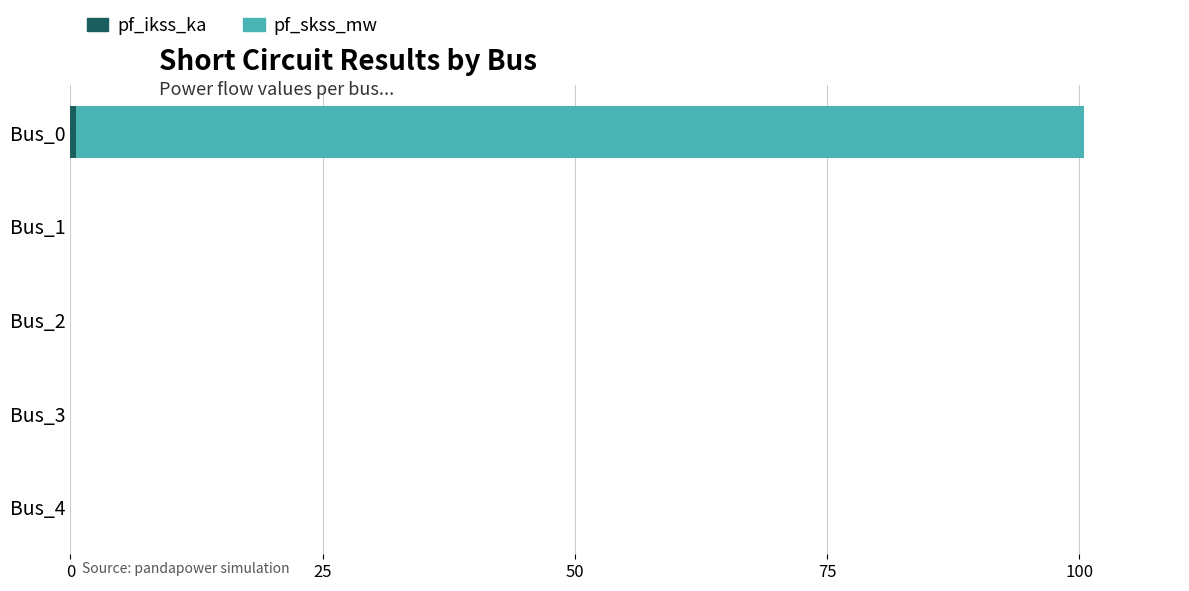

At which category is the sum across all series the highest?

Bus_0